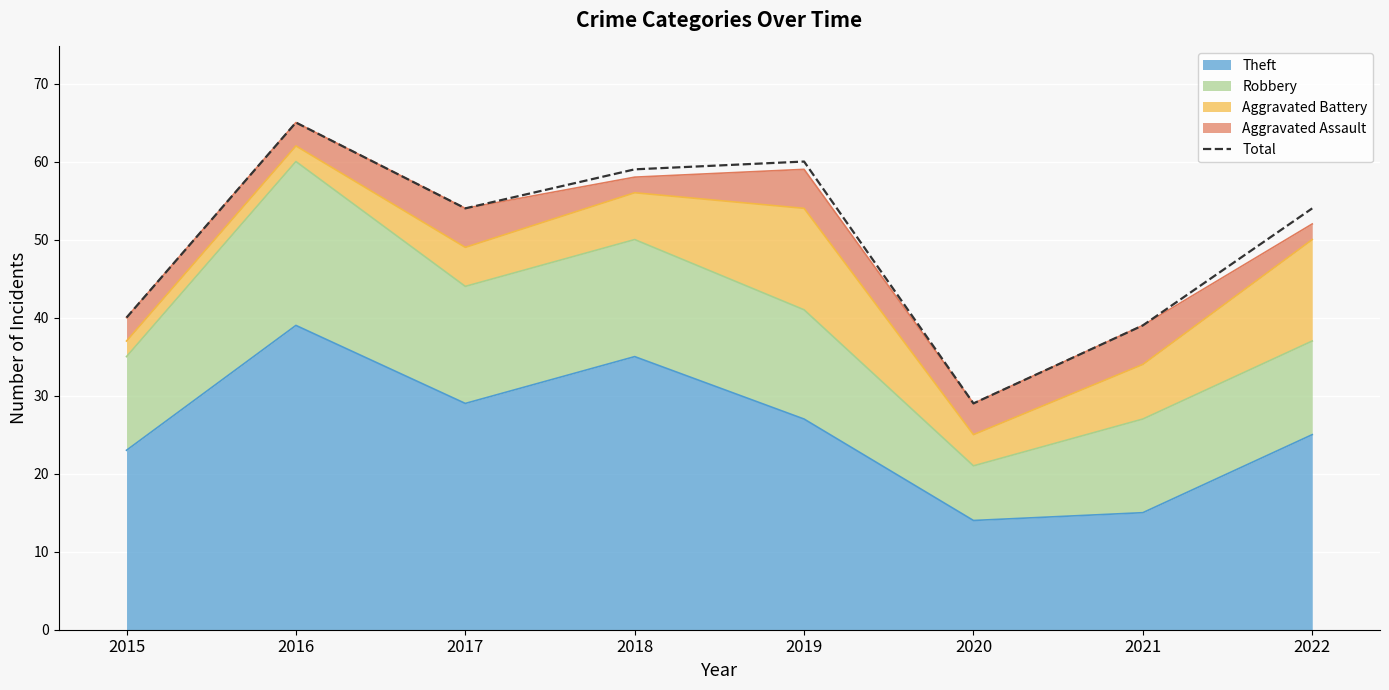

What is the approximate value at 2015?

40